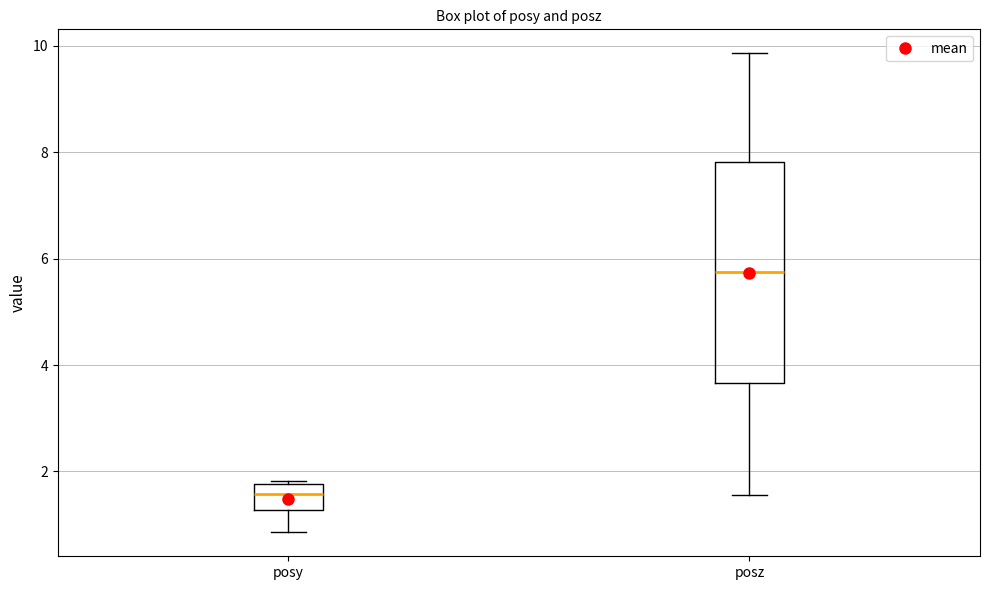

Comparing the boxes themselves (not the whiskers), which one is the tallest?

posz